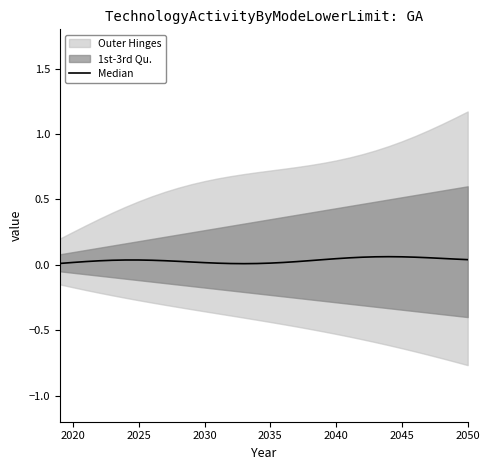

Count the values in the range 0 to 1.

32